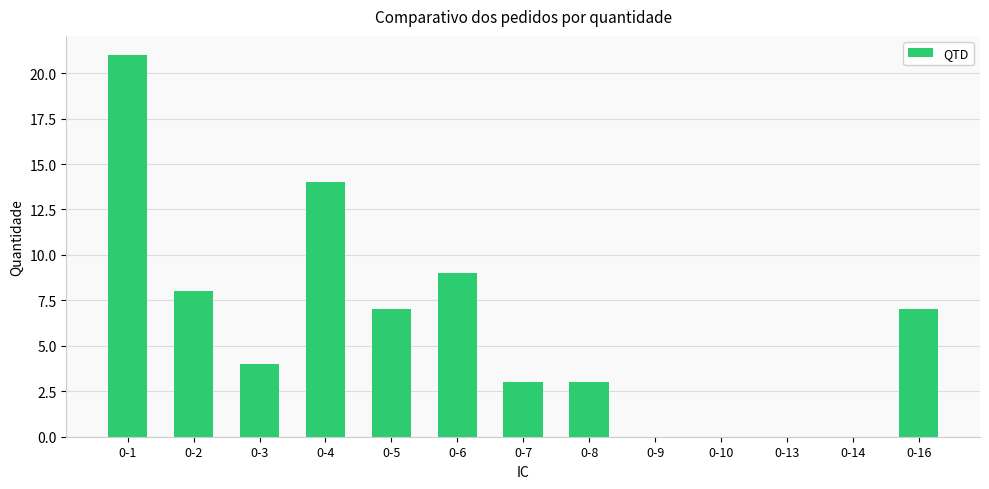

What is the greatest value displayed?

21